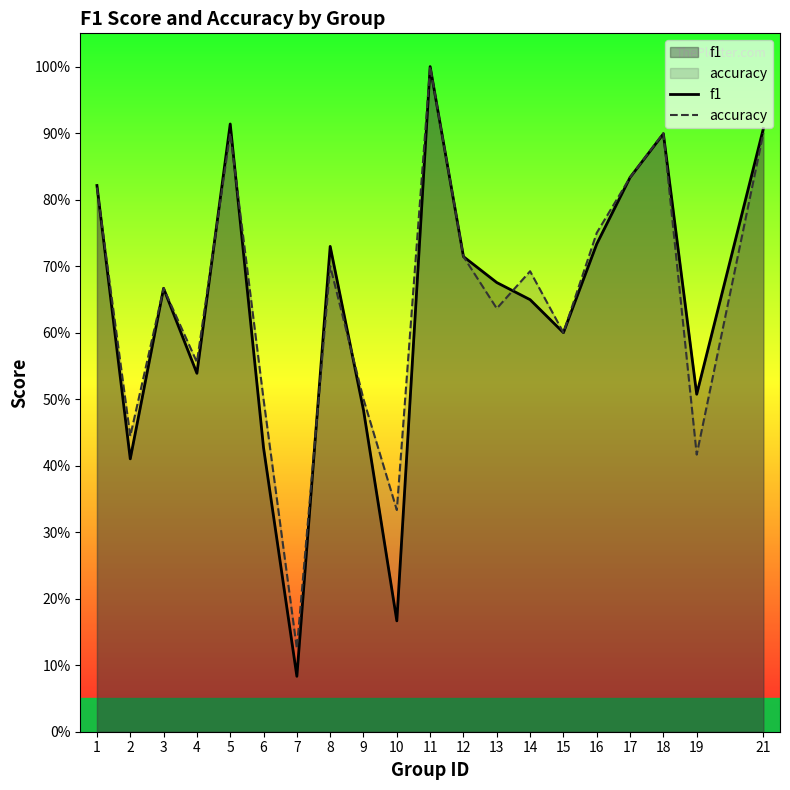

At how many categories does at least one series exceed 0?

20